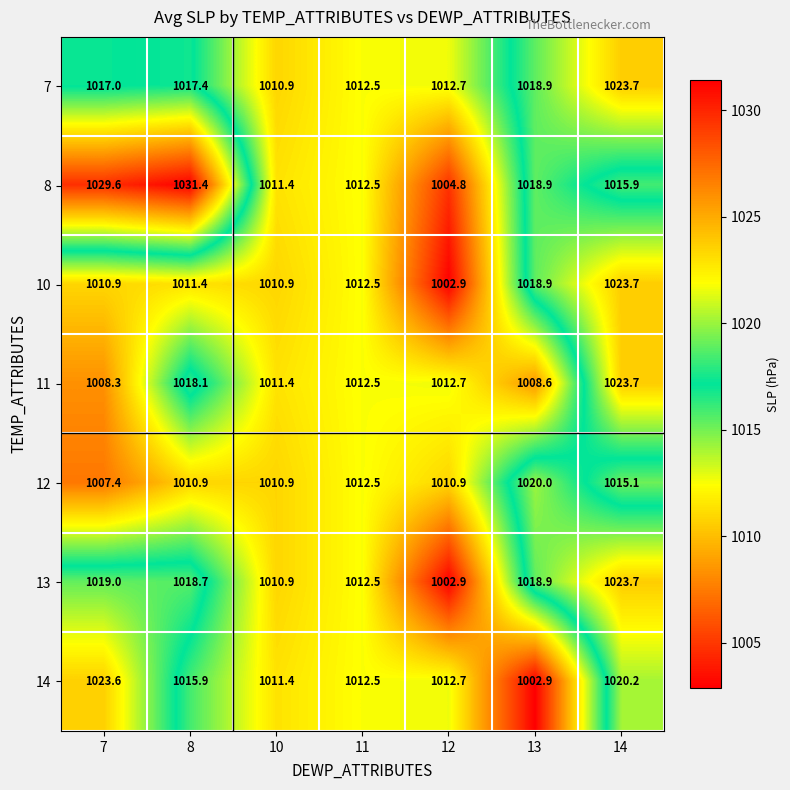

What is the difference between the 14 values at 8 and 12?

3.2